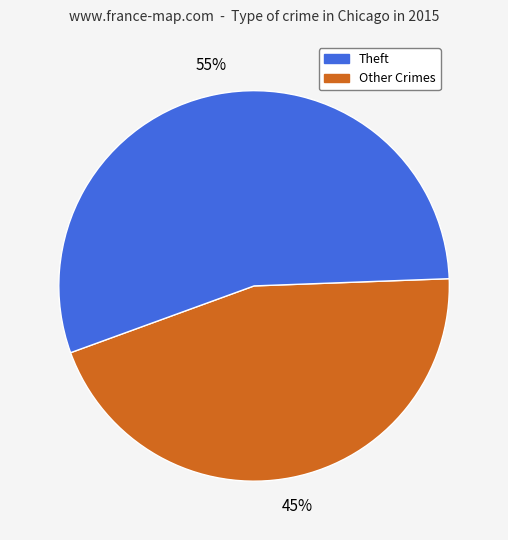

To the nearest percent, what is the difference between the largest and smallest slice percentages?

10%